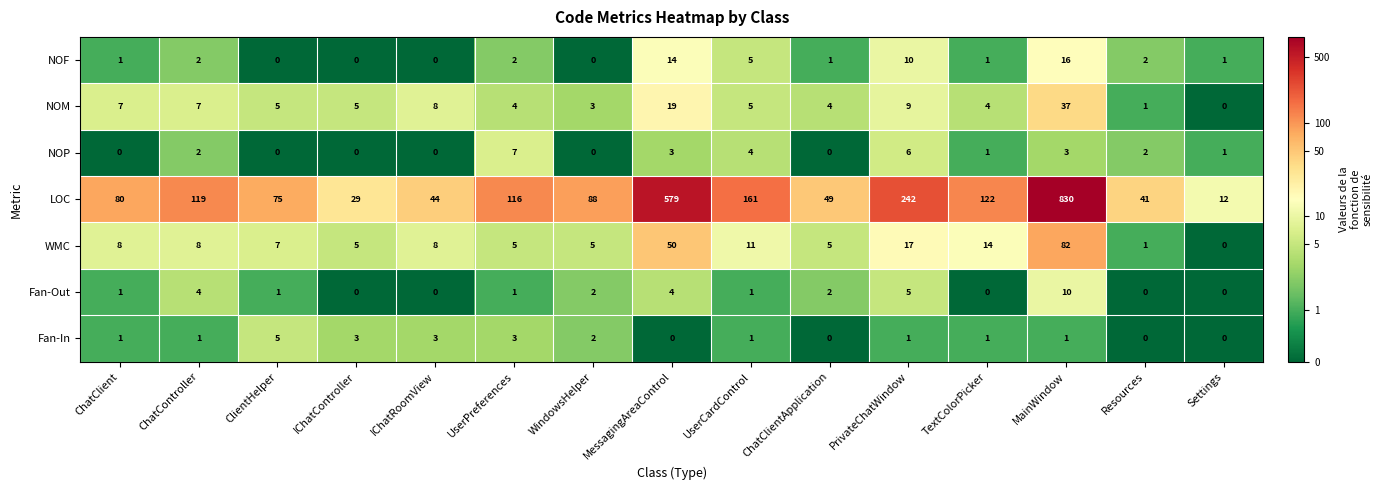

What is the difference between the WMC values at MainWindow and UserPreferences?

77